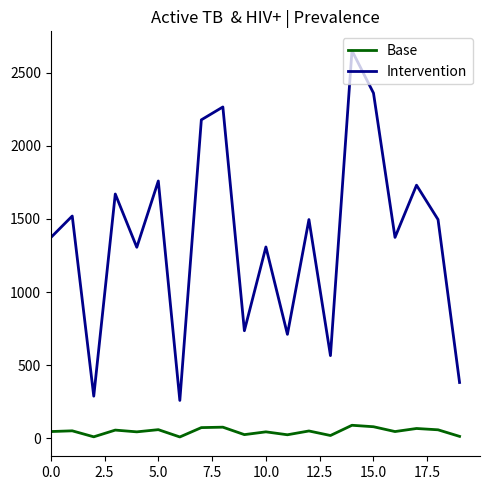

Which series has the widest spread of values?

Intervention